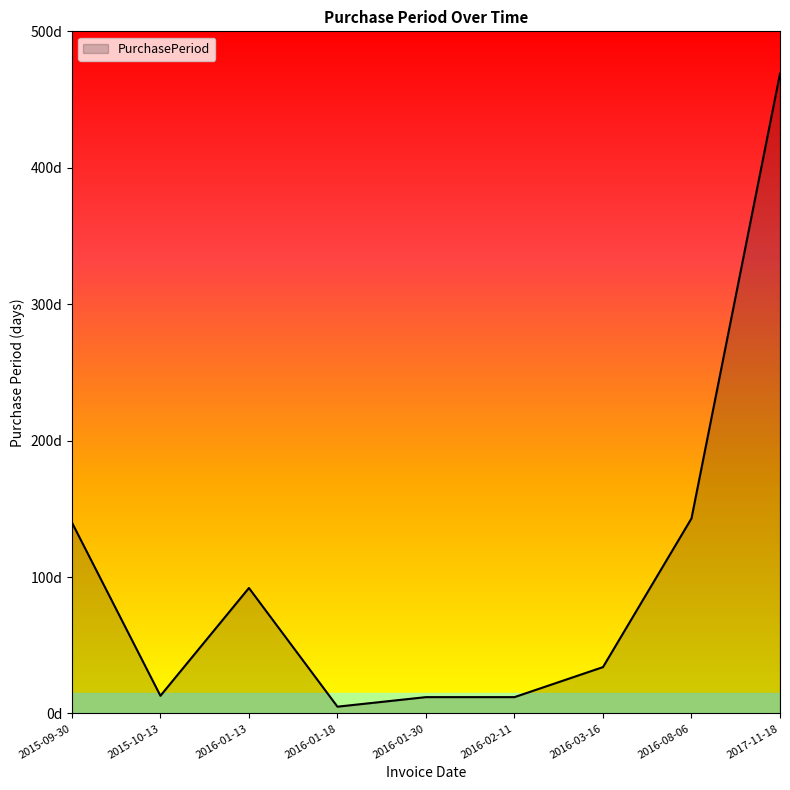

What is the sum of the values at 2015-09-30 and 2015-10-13?

153